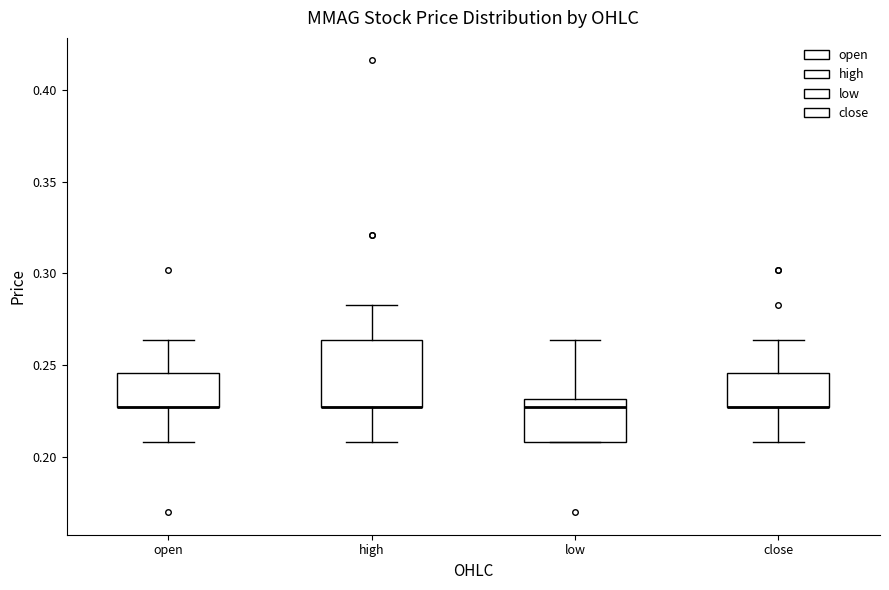

Reading left to right, read every box against the y-axis: the position of its median line, the range the box covers, and the ends of its whiskers. The values are not printed on the chart, so give them approximately, as read against the axis.

open: median 0.225 (drawn on the box's lower edge), box 0.225 to 0.245, whiskers 0.210 to 0.265
high: median 0.225 (drawn on the box's lower edge), box 0.225 to 0.265, whiskers 0.210 to 0.285
low: median 0.225, box 0.210 to 0.230, whiskers 0.210 to 0.265
close: median 0.225 (drawn on the box's lower edge), box 0.225 to 0.245, whiskers 0.210 to 0.265